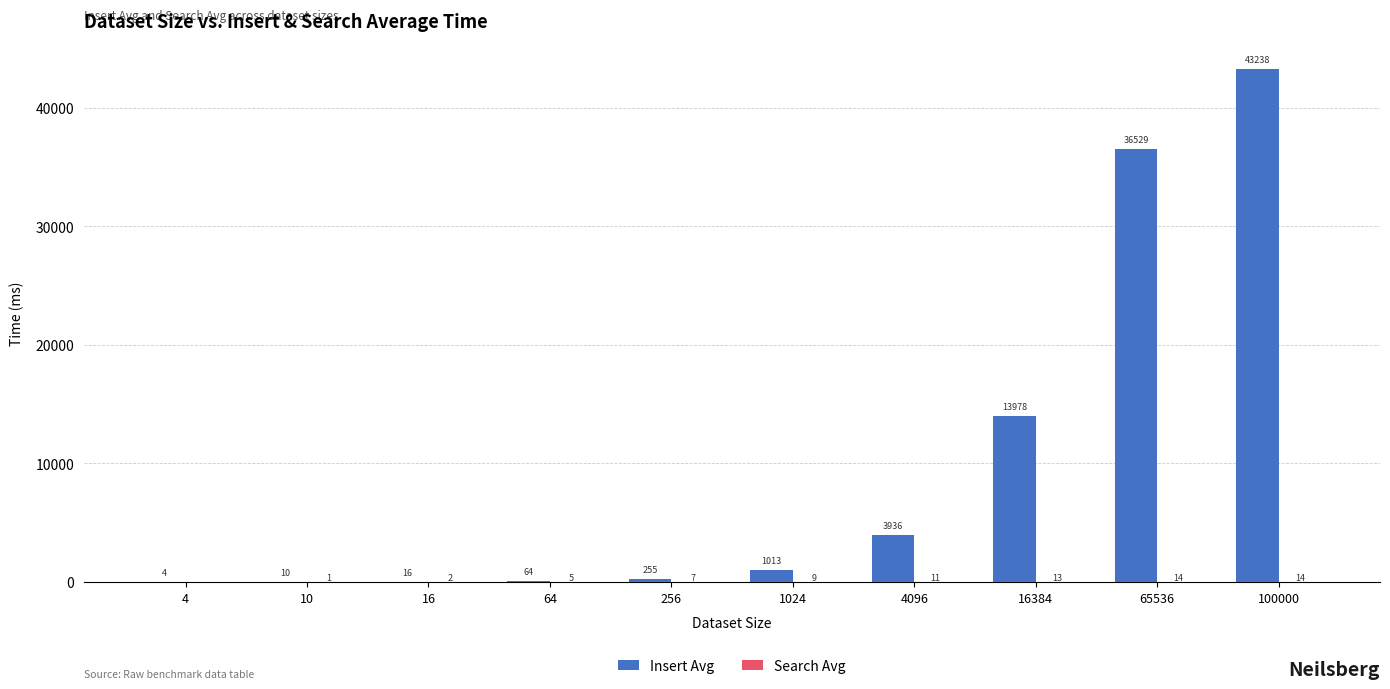

What is the sum of the Insert Avg values at 1024 and 100000?

44251